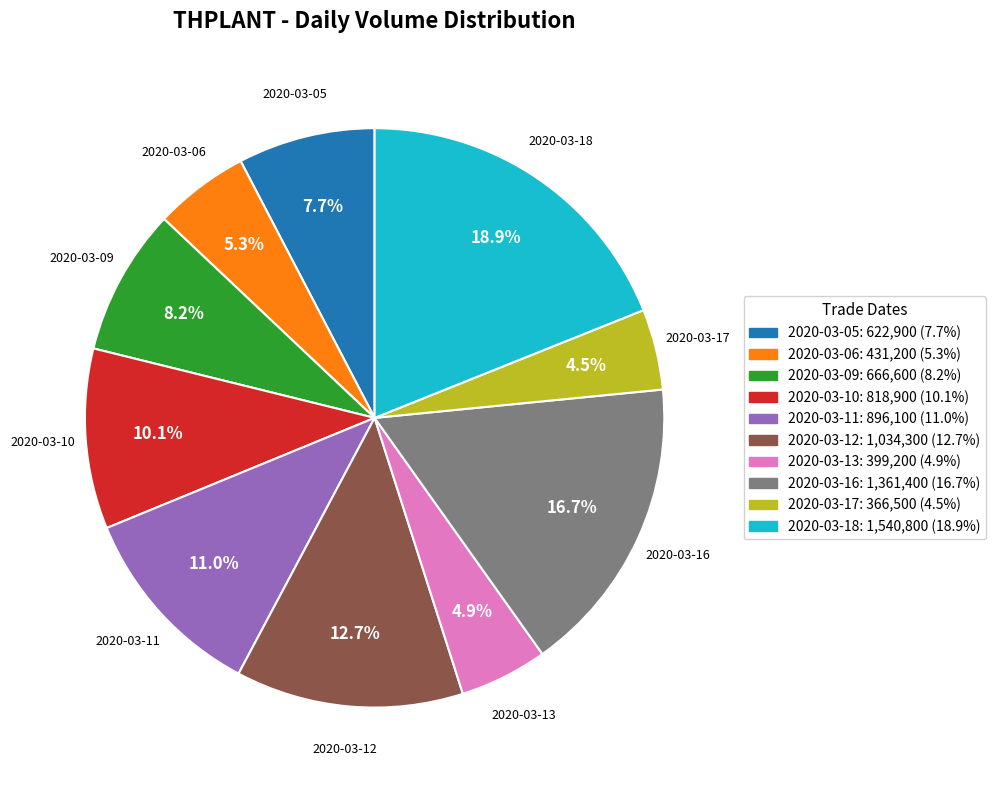

Does any single category account for the majority?

No